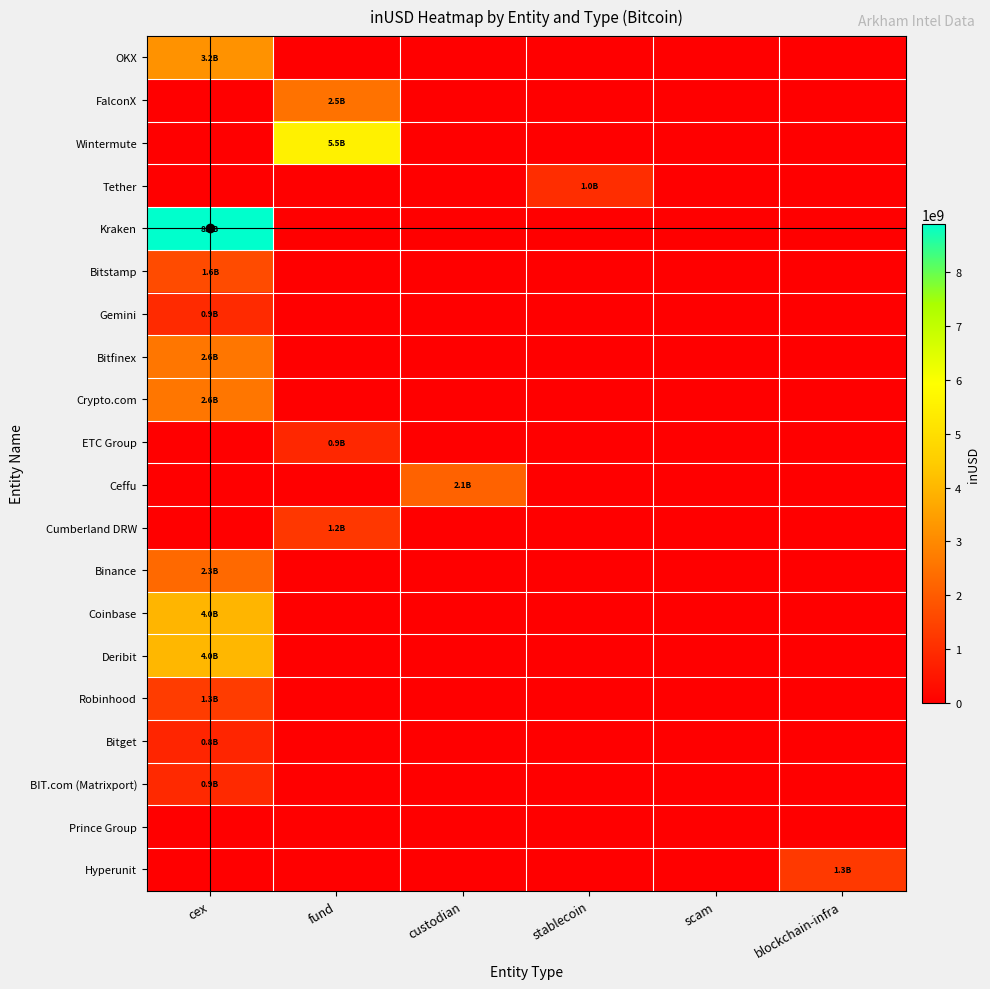

How many distinct data groups are displayed?

20